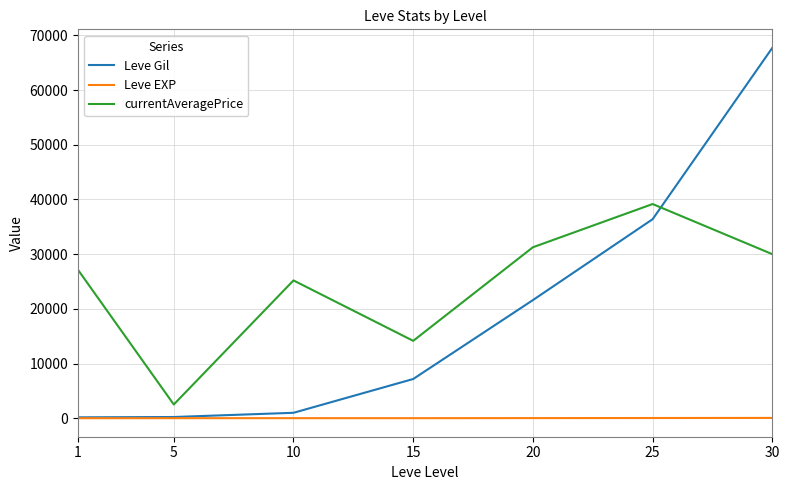

What is the greatest value displayed?

67730